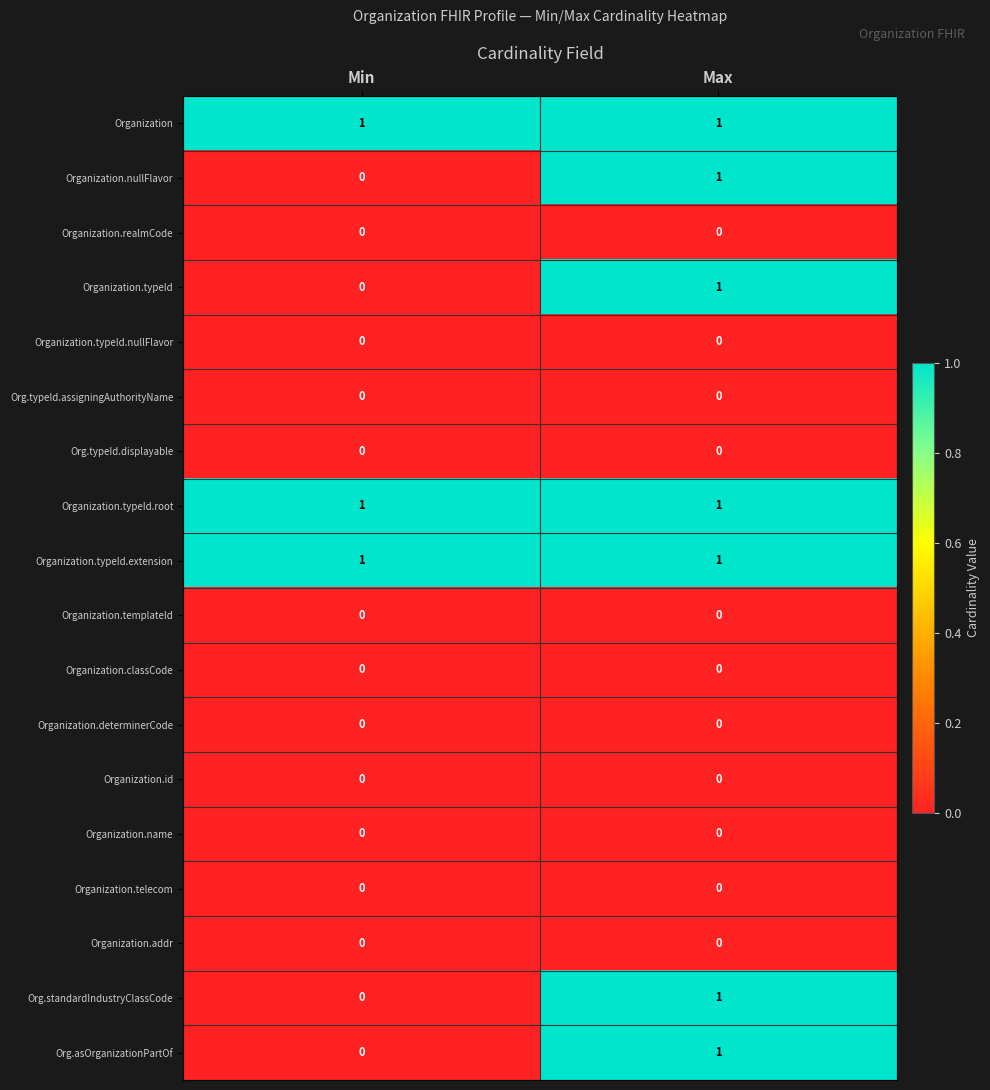

The value of Org.typeId.assigningAuthorityName at Min is 0. True or false?

True